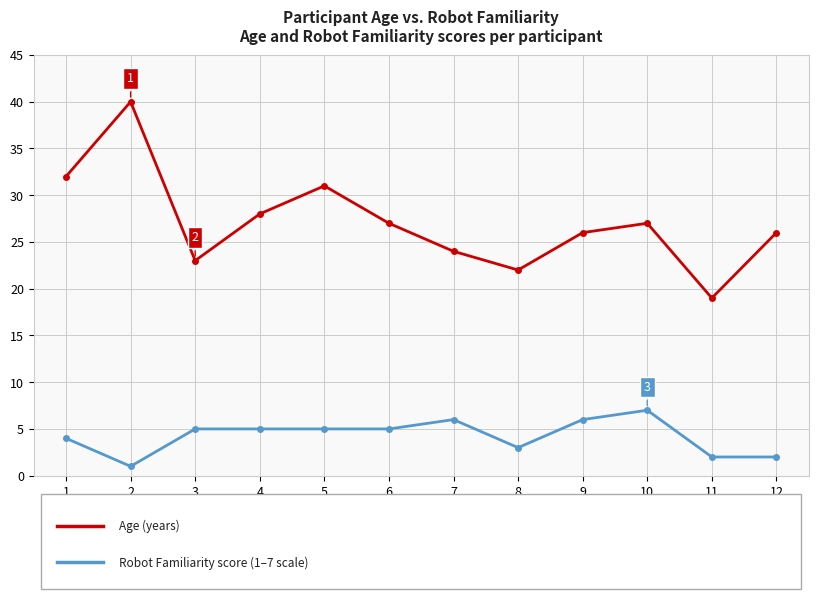

What is the difference between the highest and lowest values at 8?

19